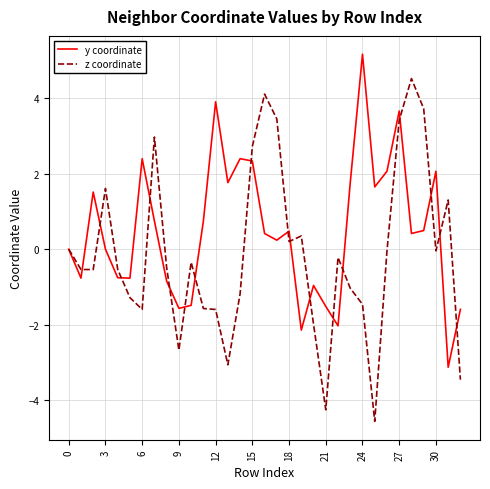

Which series has the largest total across all categories?

y coordinate